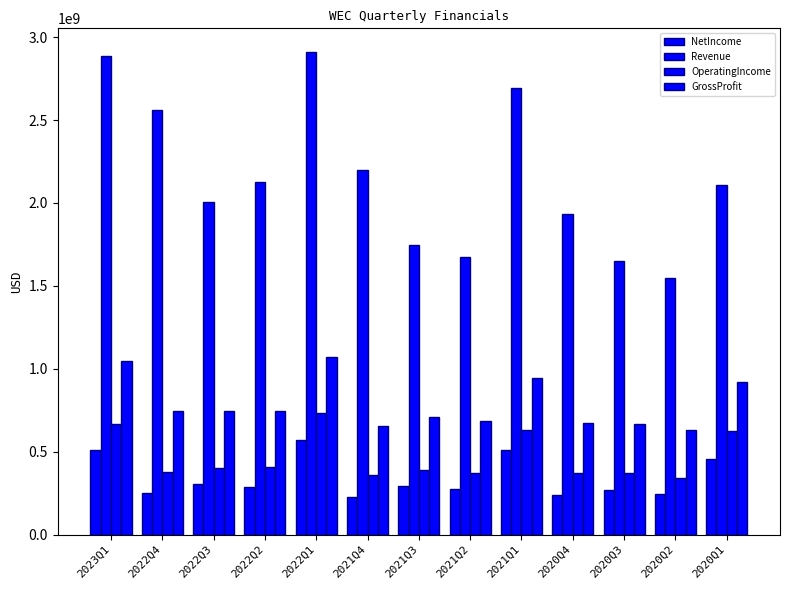

How many data points in GrossProfit are less than 742700000?

6